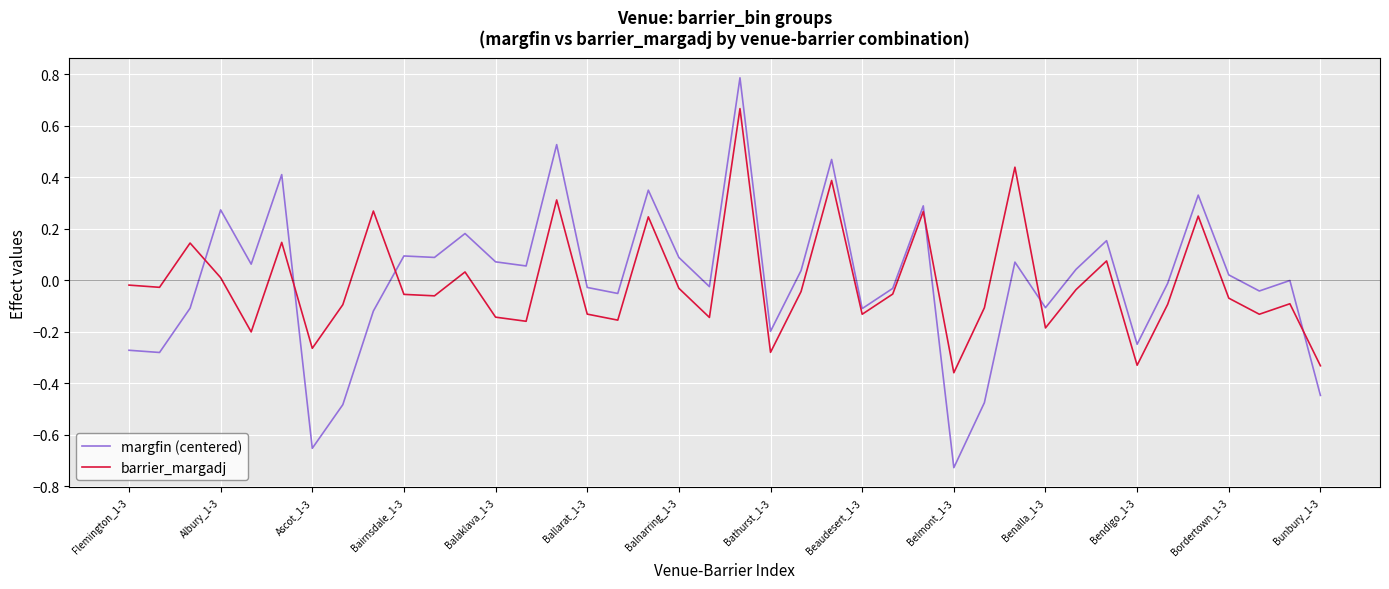

How many times do margfin (centered) and barrier_margadj cross each other?

6